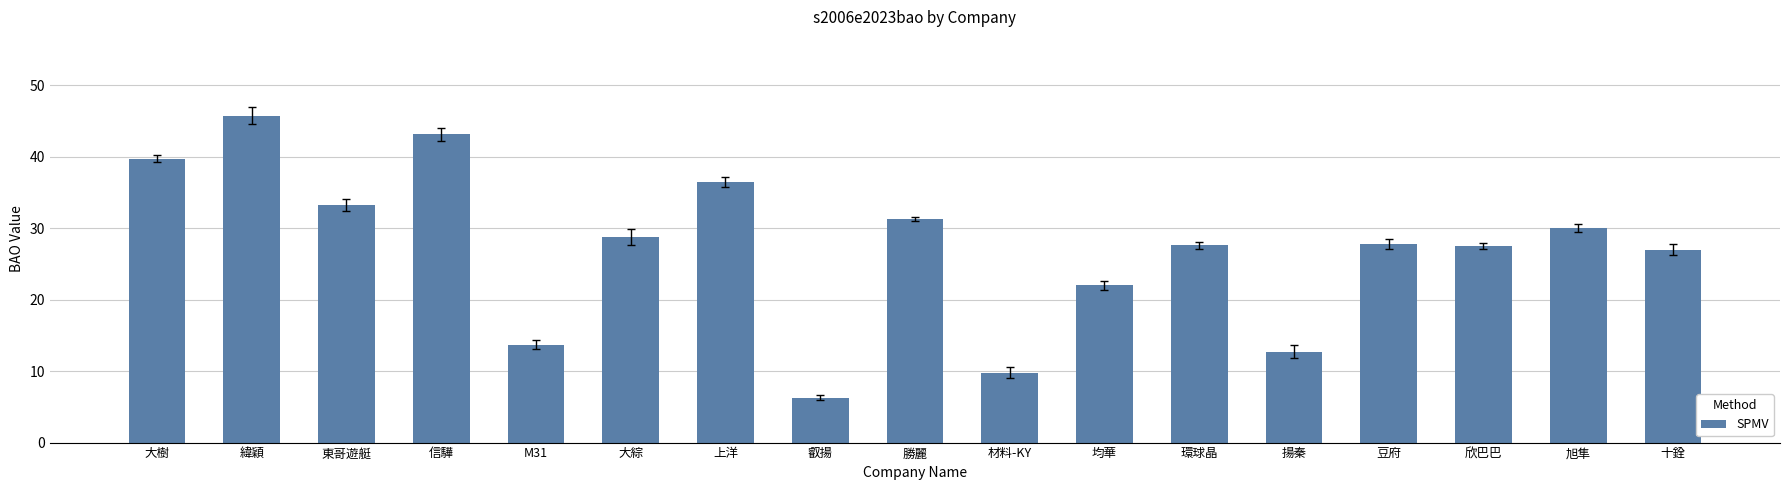

What is the label of the 5th bar from the right?

揚秦